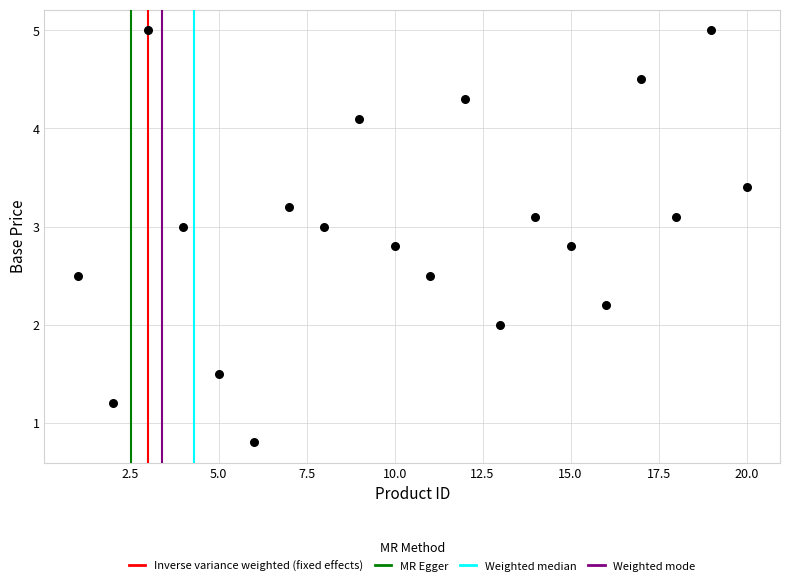

What is the range of Y values (max minus min)?

4.2